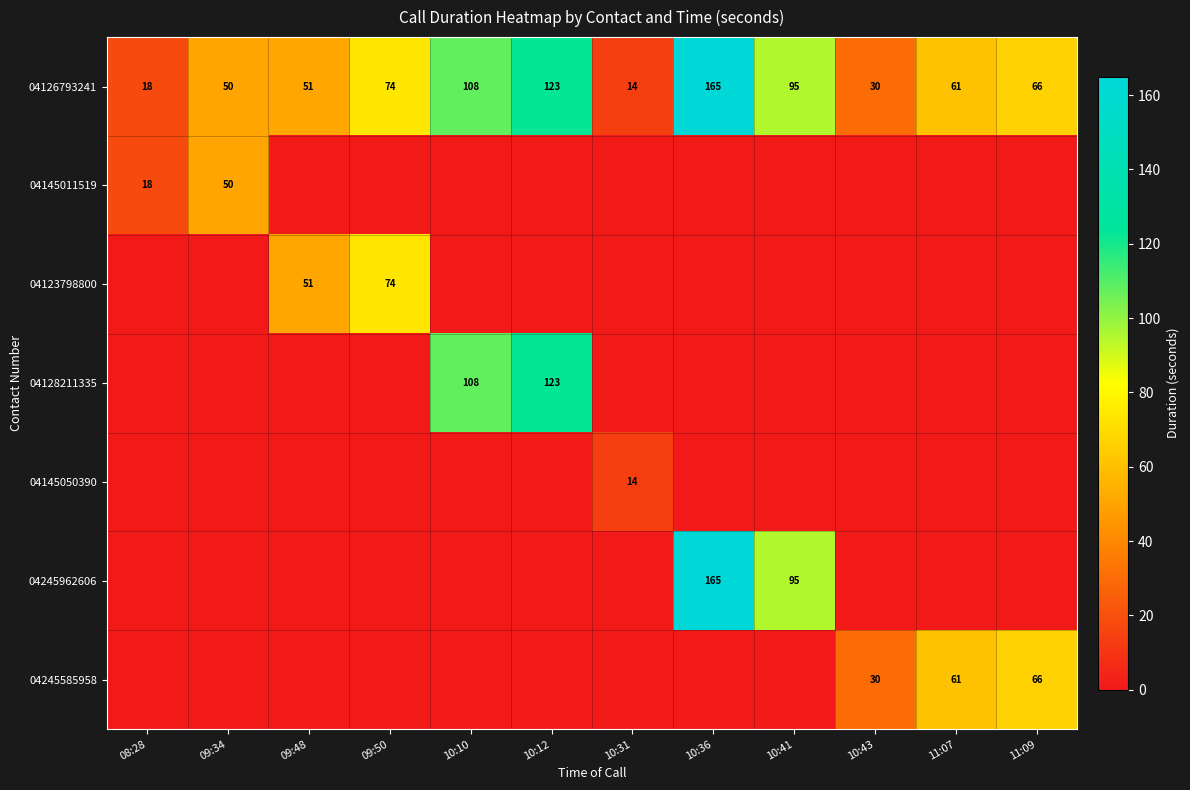

Is it true that 04126793241 equals 75 at 09:34?

False